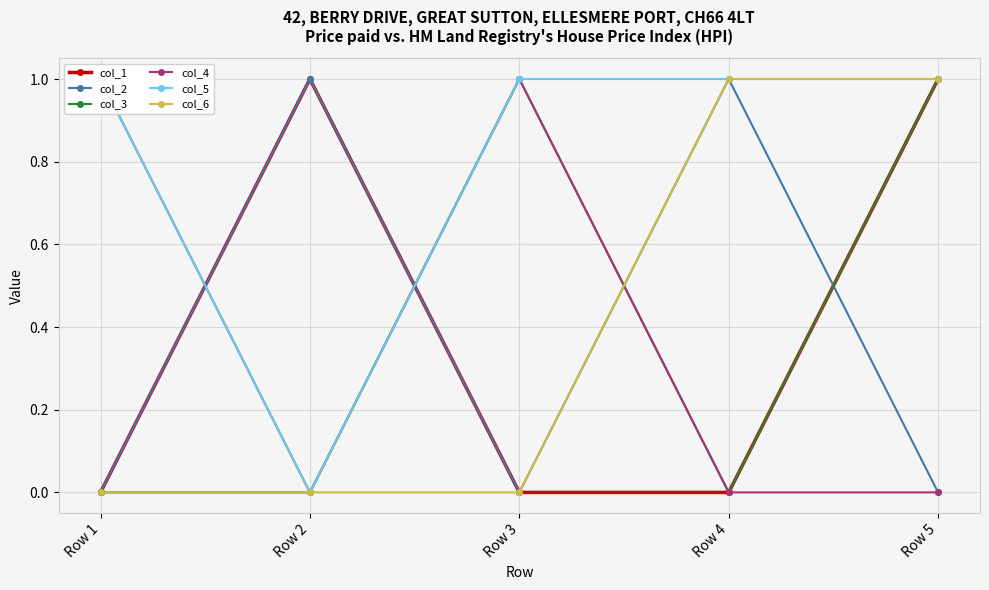

Where is col_6 nearest to the value 0?

Row 1